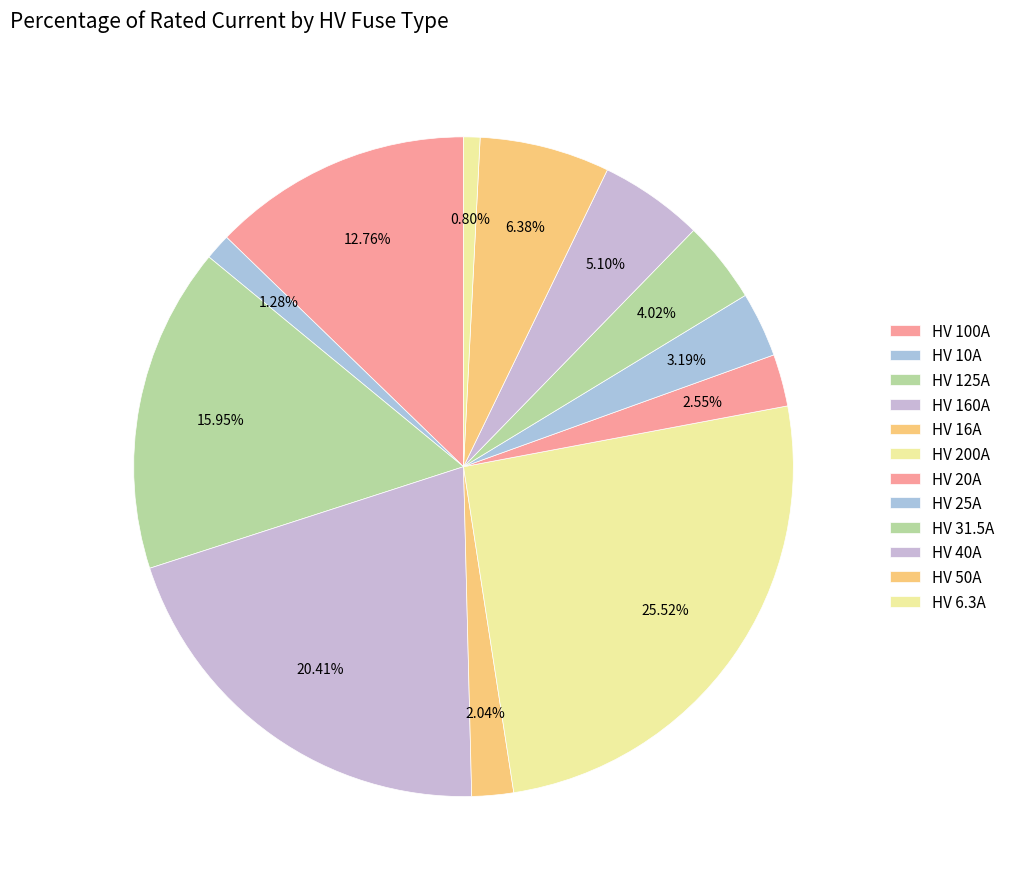

To the nearest percent, what is the difference between the largest and smallest slice percentages?

25%